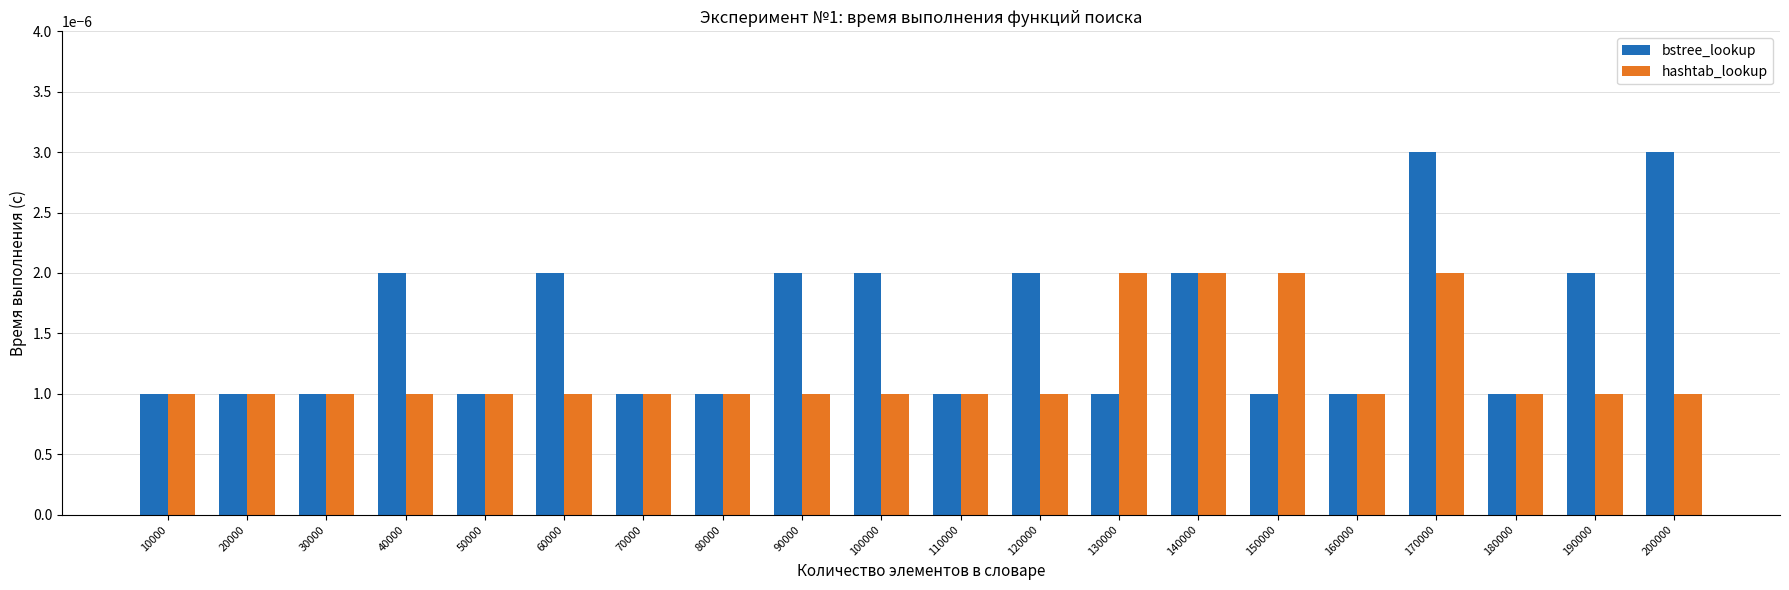

Which series has the largest total across all categories?

bstree_lookup